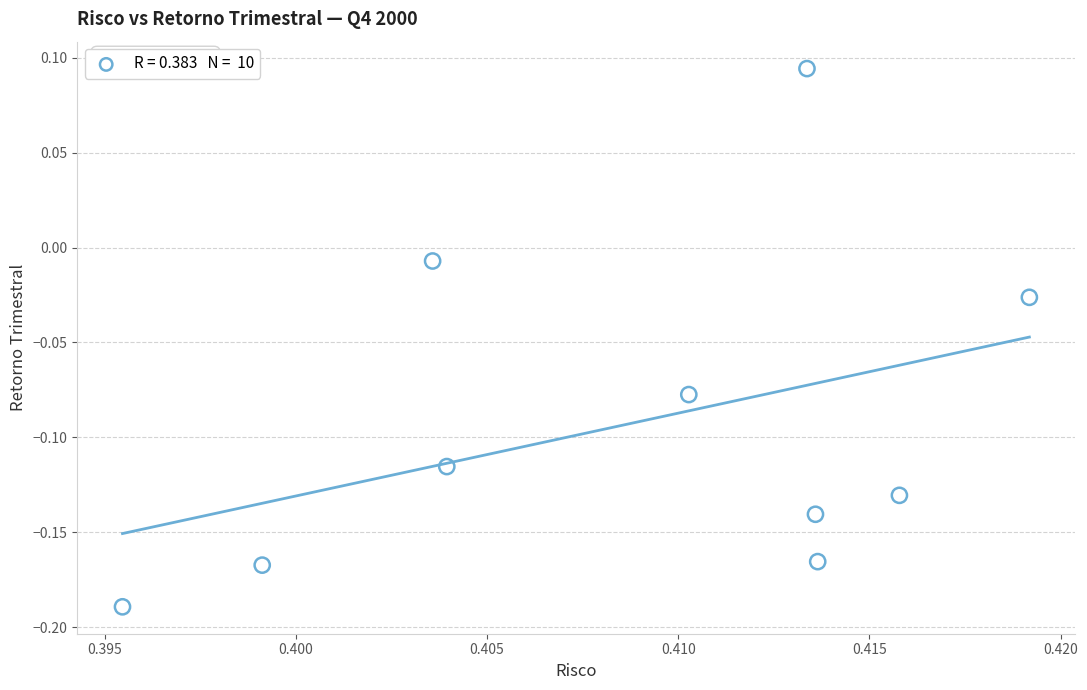

What is the average X value?

0.4